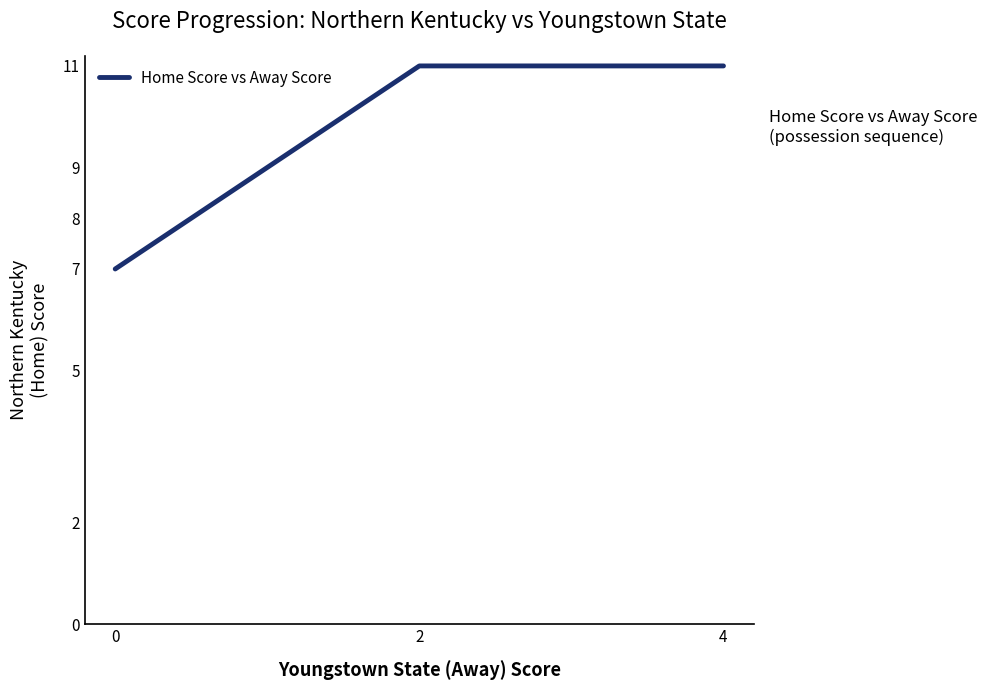

Count the values in the range 7 to 11.

3